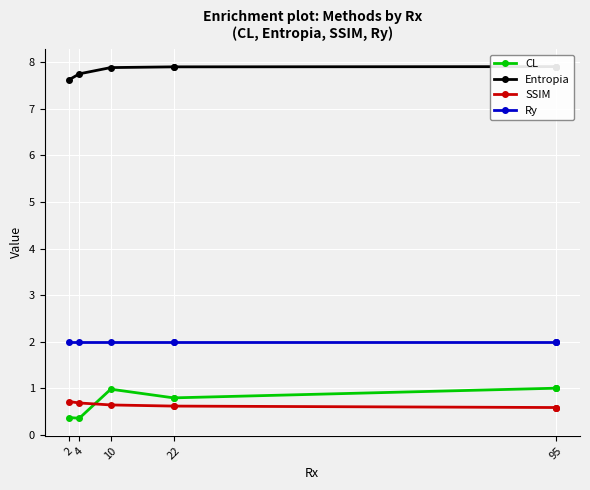

At which category does CL reach its first local peak?

10